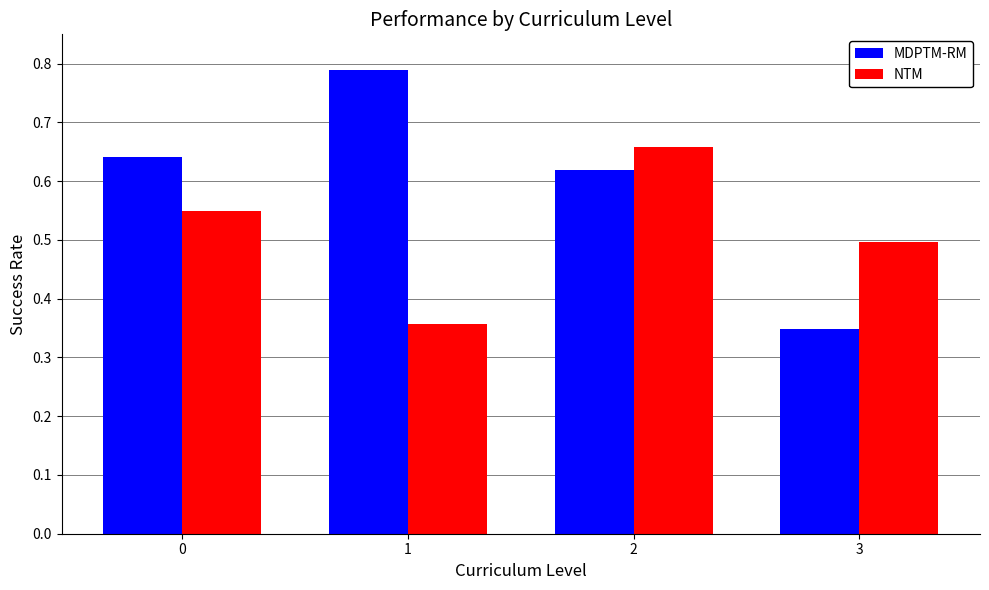

At how many categories does at least one series exceed 0?

4